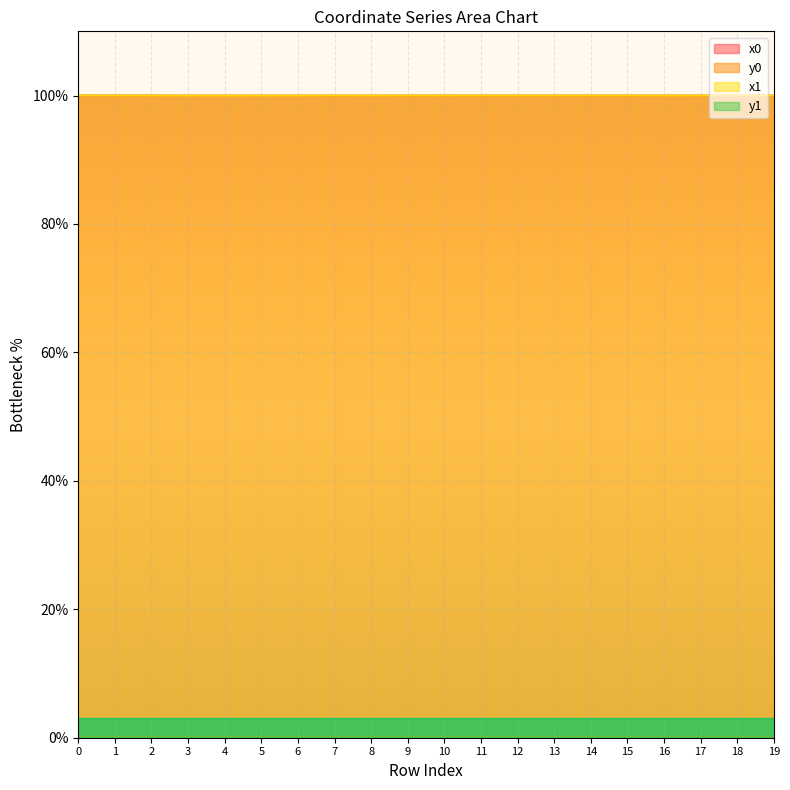

What is the sum of the x0 values at 9 and 4?

200.0